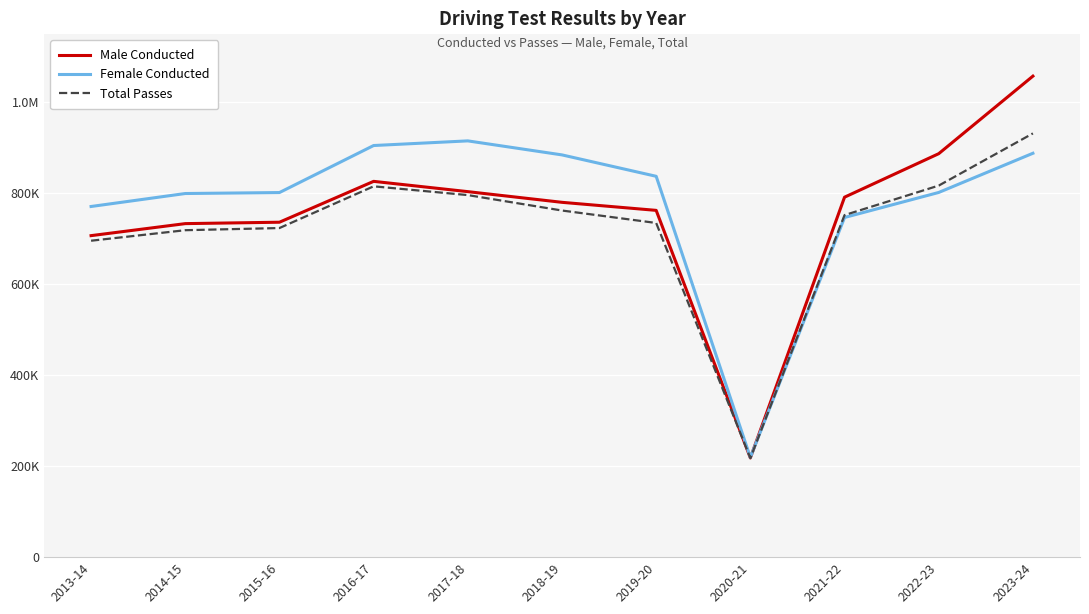

What is the average value of the Female Conducted series?

778934